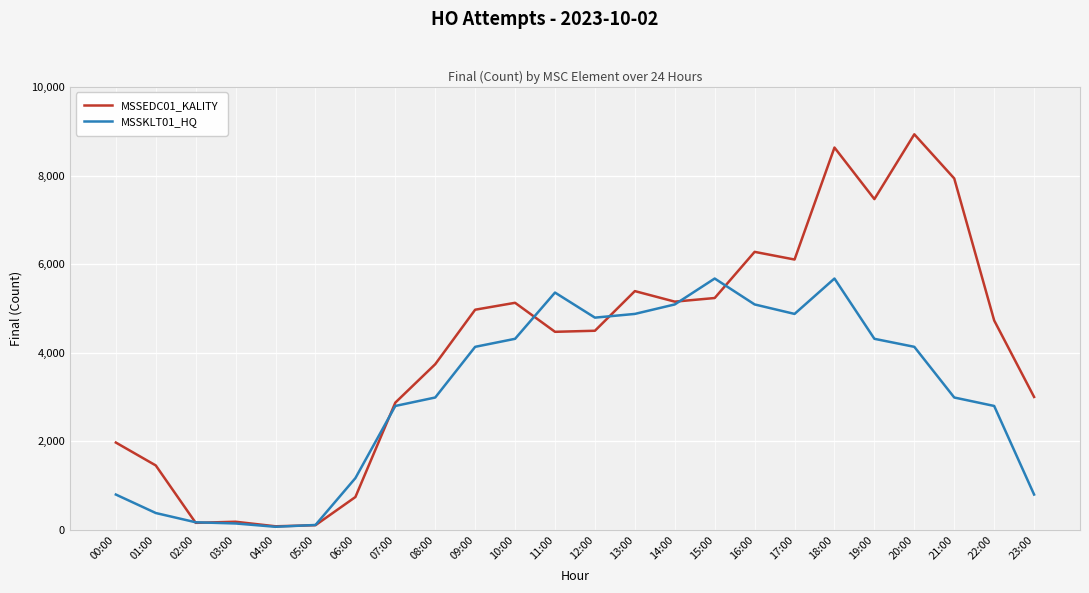

Which series has the widest spread of values?

MSSEDC01_KALITY